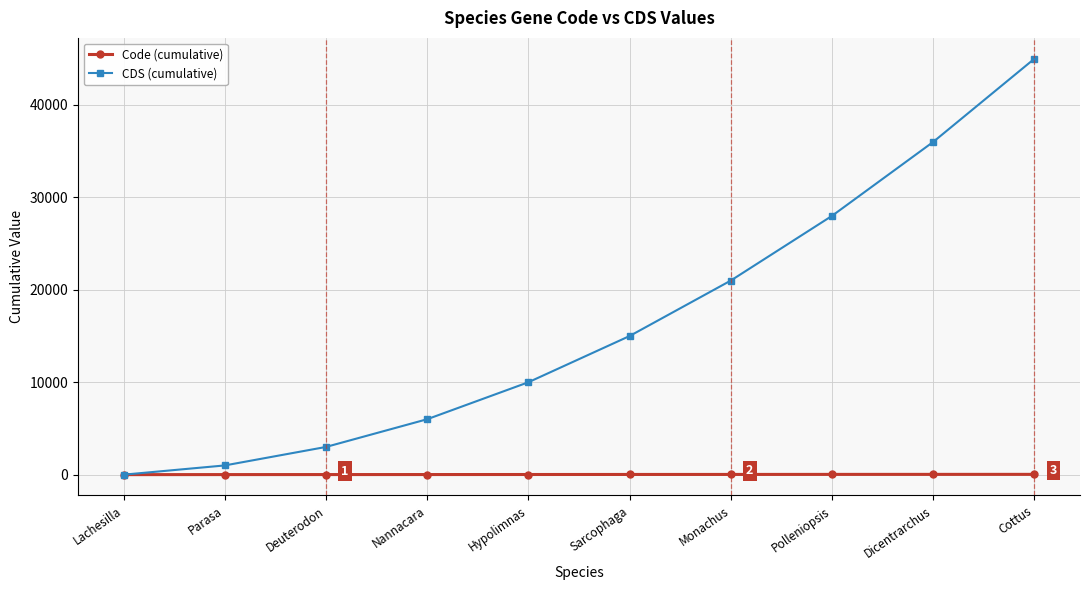

True or false: CDS (cumulative) has a value of 59756 at Dicentrarchus.

False